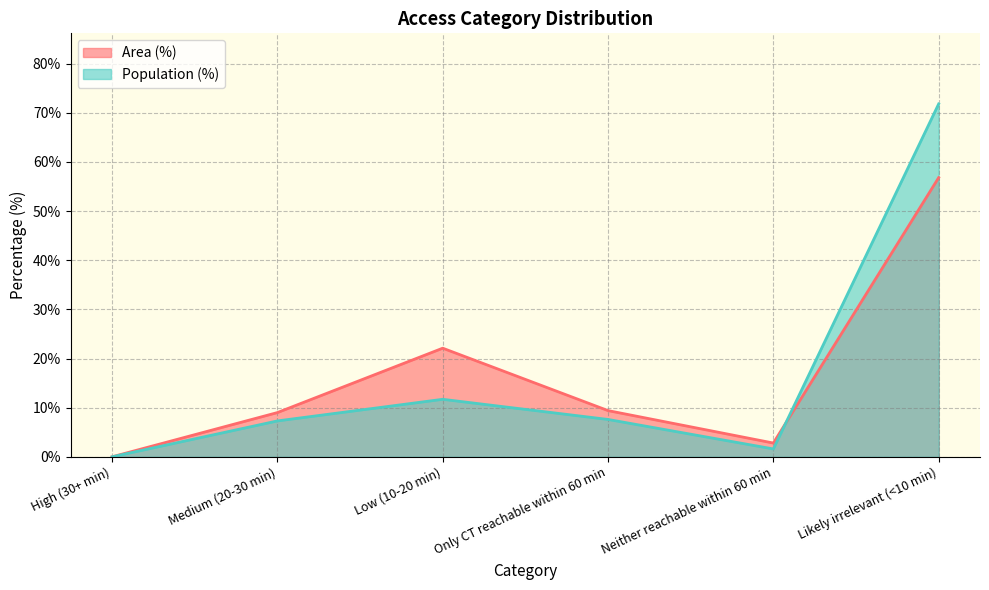

Reading left to right, extract all data points from this chart.

Area (%): High (30+ min)=0.0	Medium (20-30 min)=9.0	Low (10-20 min)=22.1	Only CT reachable within 60 min=9.4	Neither reachable within 60 min=2.8	Likely irrelevant (<10 min)=56.8
Population (%): High (30+ min)=0.0	Medium (20-30 min)=7.3	Low (10-20 min)=11.7	Only CT reachable within 60 min=7.6	Neither reachable within 60 min=1.6	Likely irrelevant (<10 min)=71.8